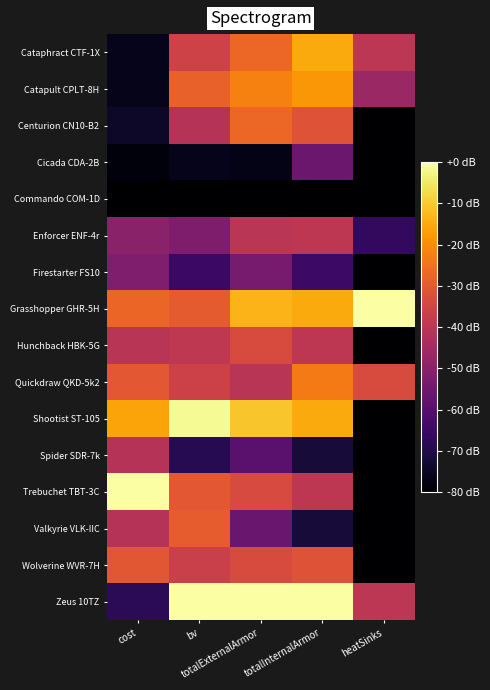

How many distinct data groups are displayed?

16